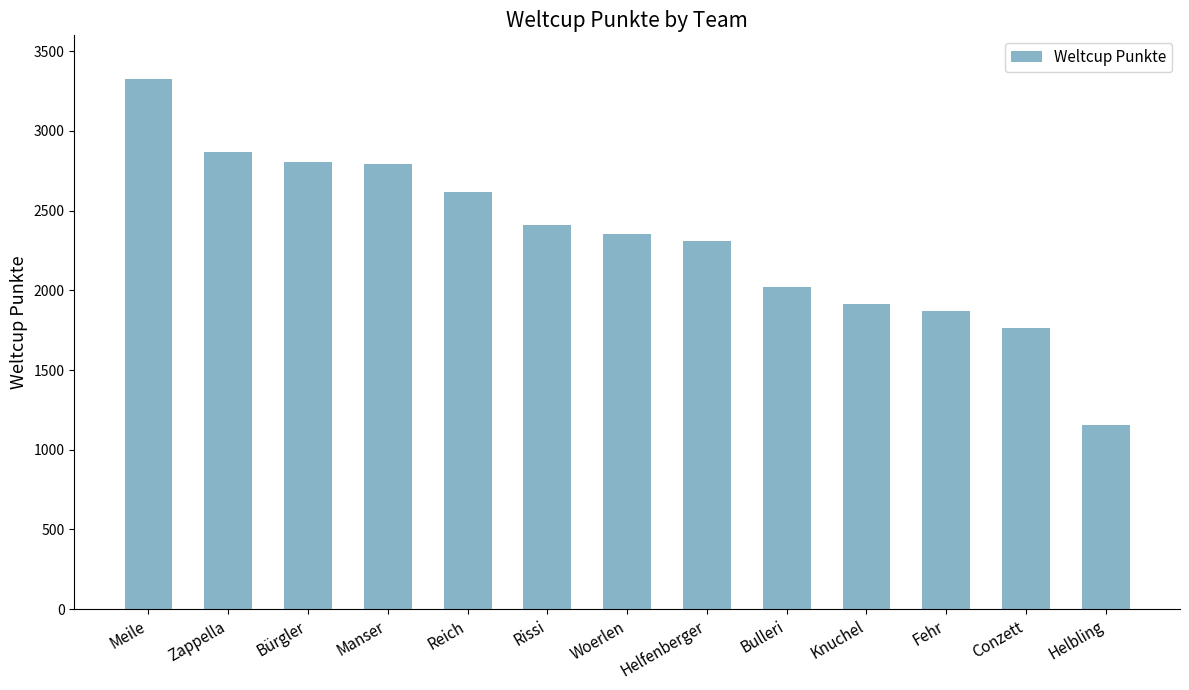

What is the difference between the second highest and minimum values?

1710